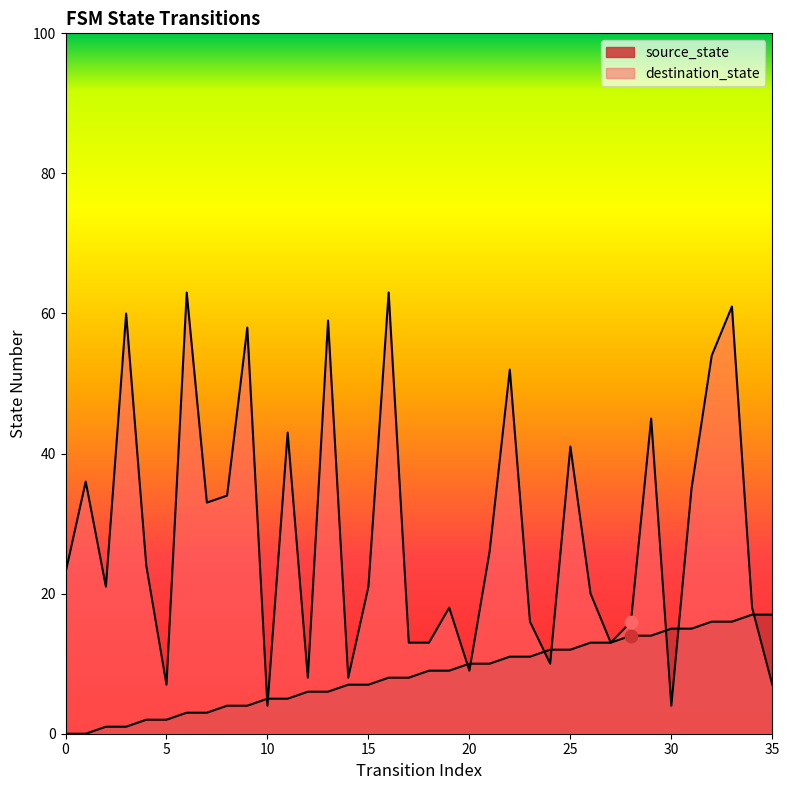

Which series has the largest Y range (max minus min)?

destination_state